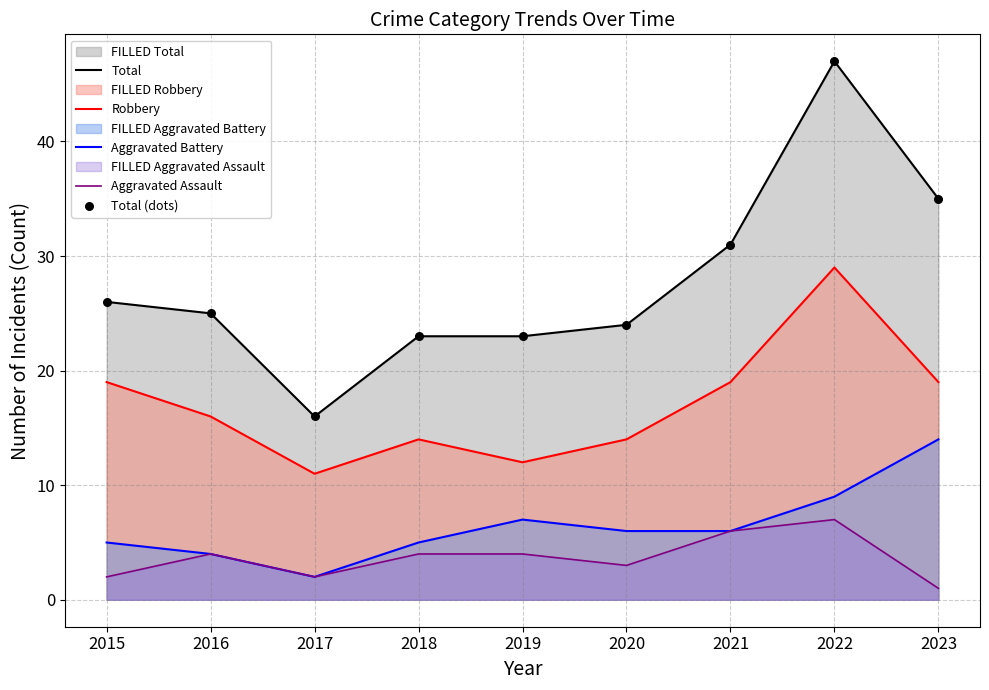

Which series reaches the maximum Y coordinate?

Total